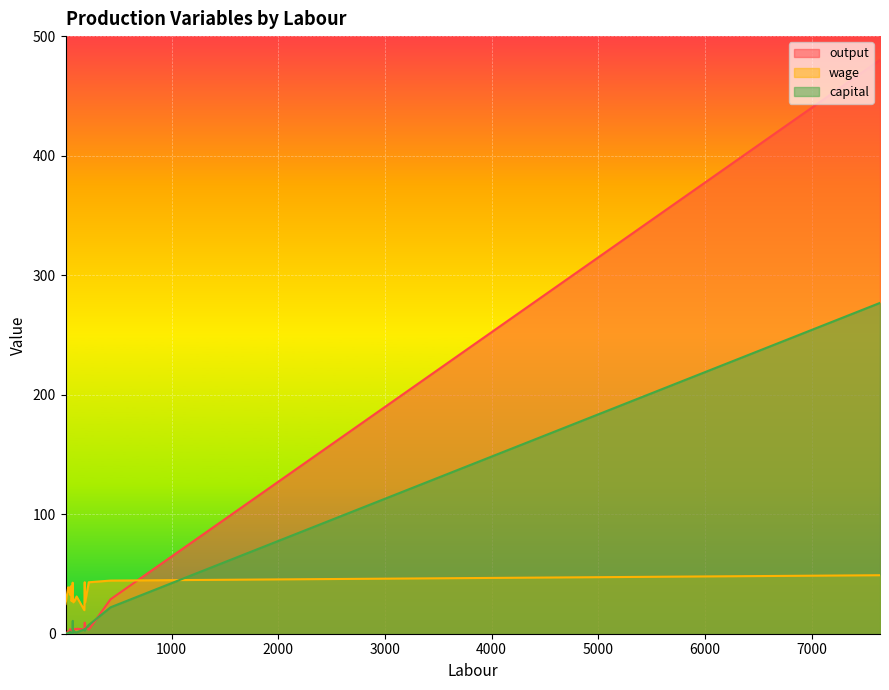

List the series in order of their peak value, lowest first.

wage, capital, output